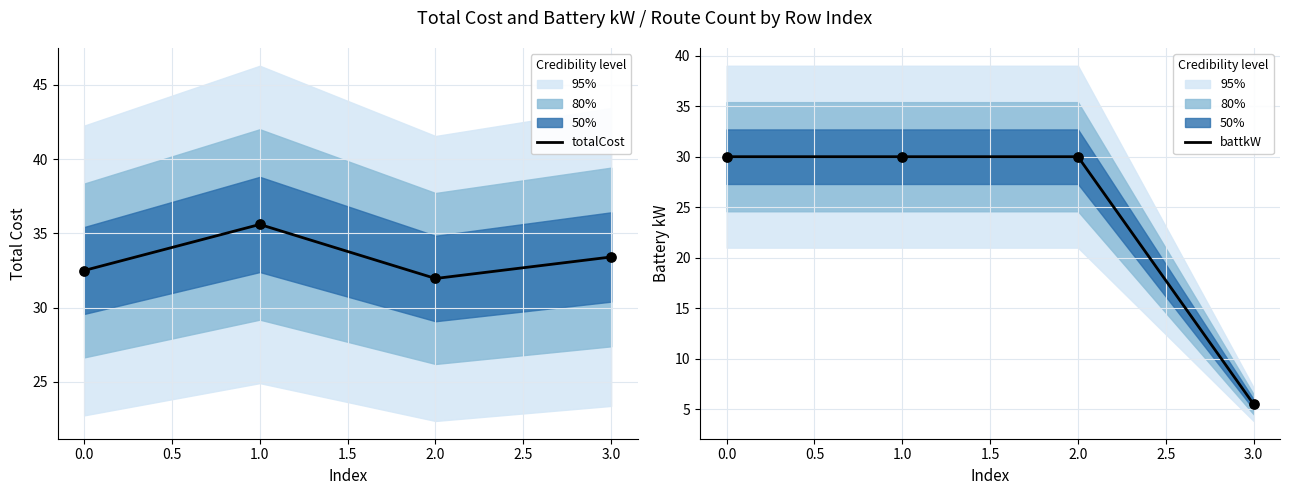

Which series contains the lowest Y value?

battkW